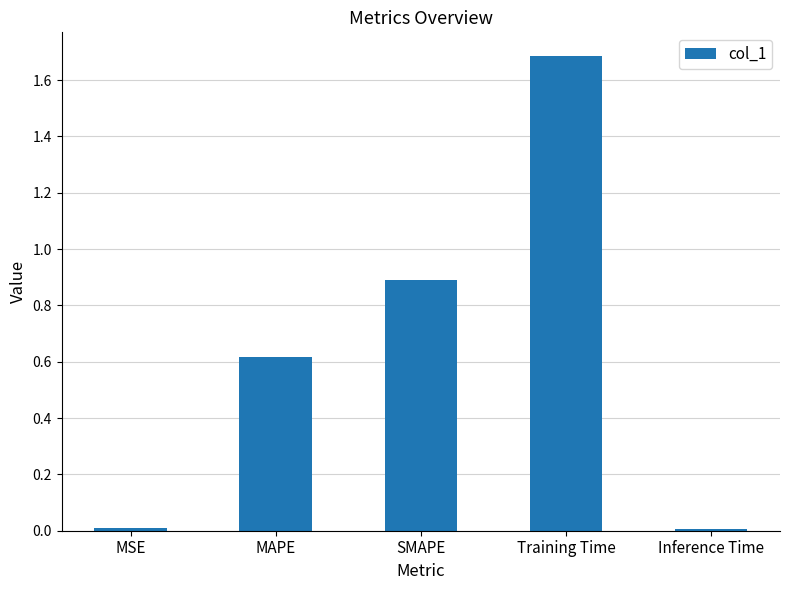

The value at SMAPE is 0.9. True or false?

True